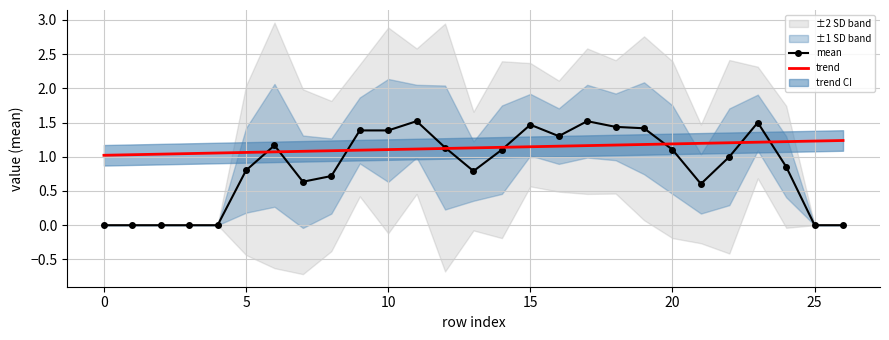

What is the maximum value for mean?

1.5